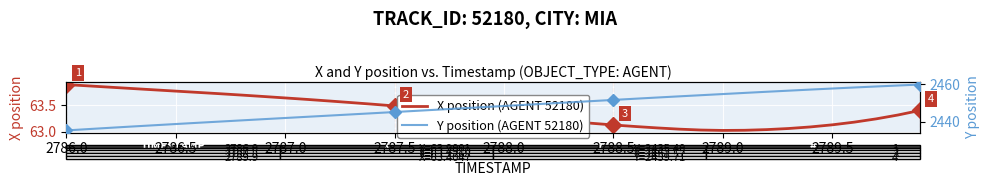

True or false: X position (AGENT 52180) and Y position (AGENT 52180) intersect in this chart.

False